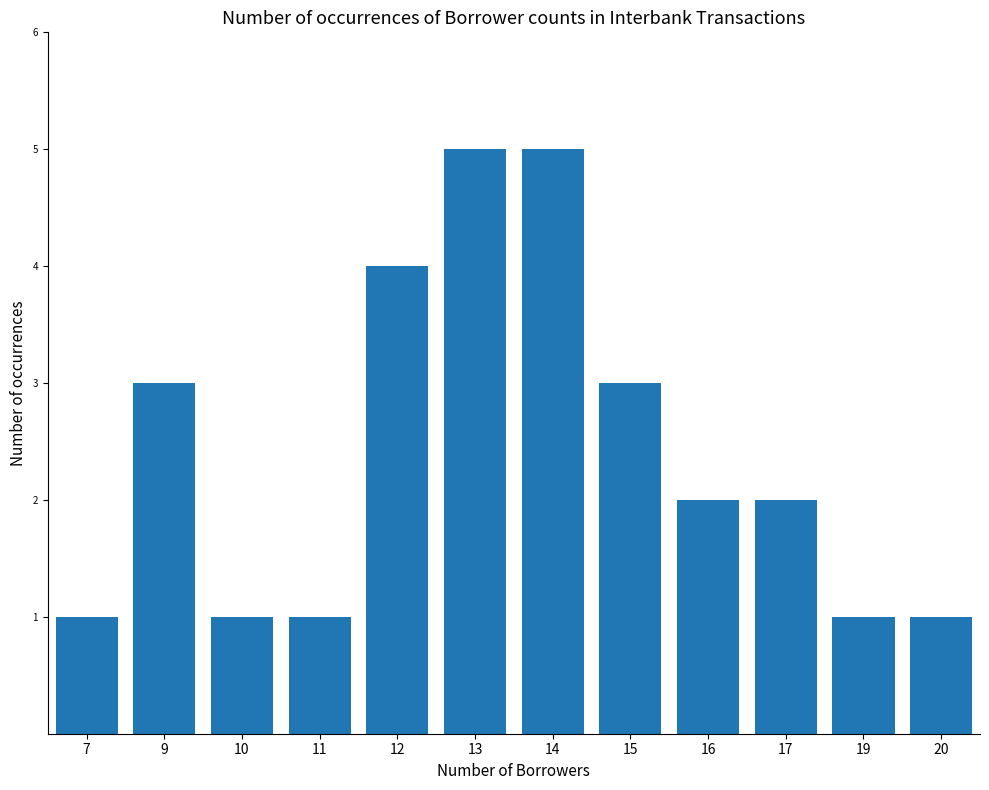

True or false: the data shows 2 at 17.

True